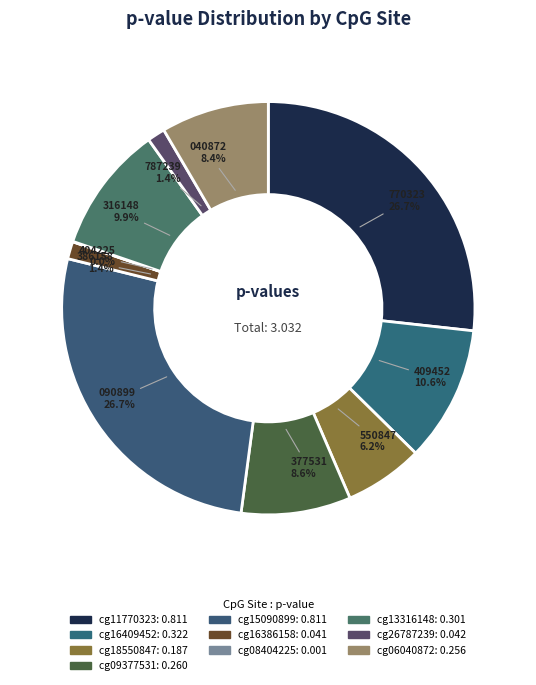

Does cg09377531 represent more than half of the total?

No